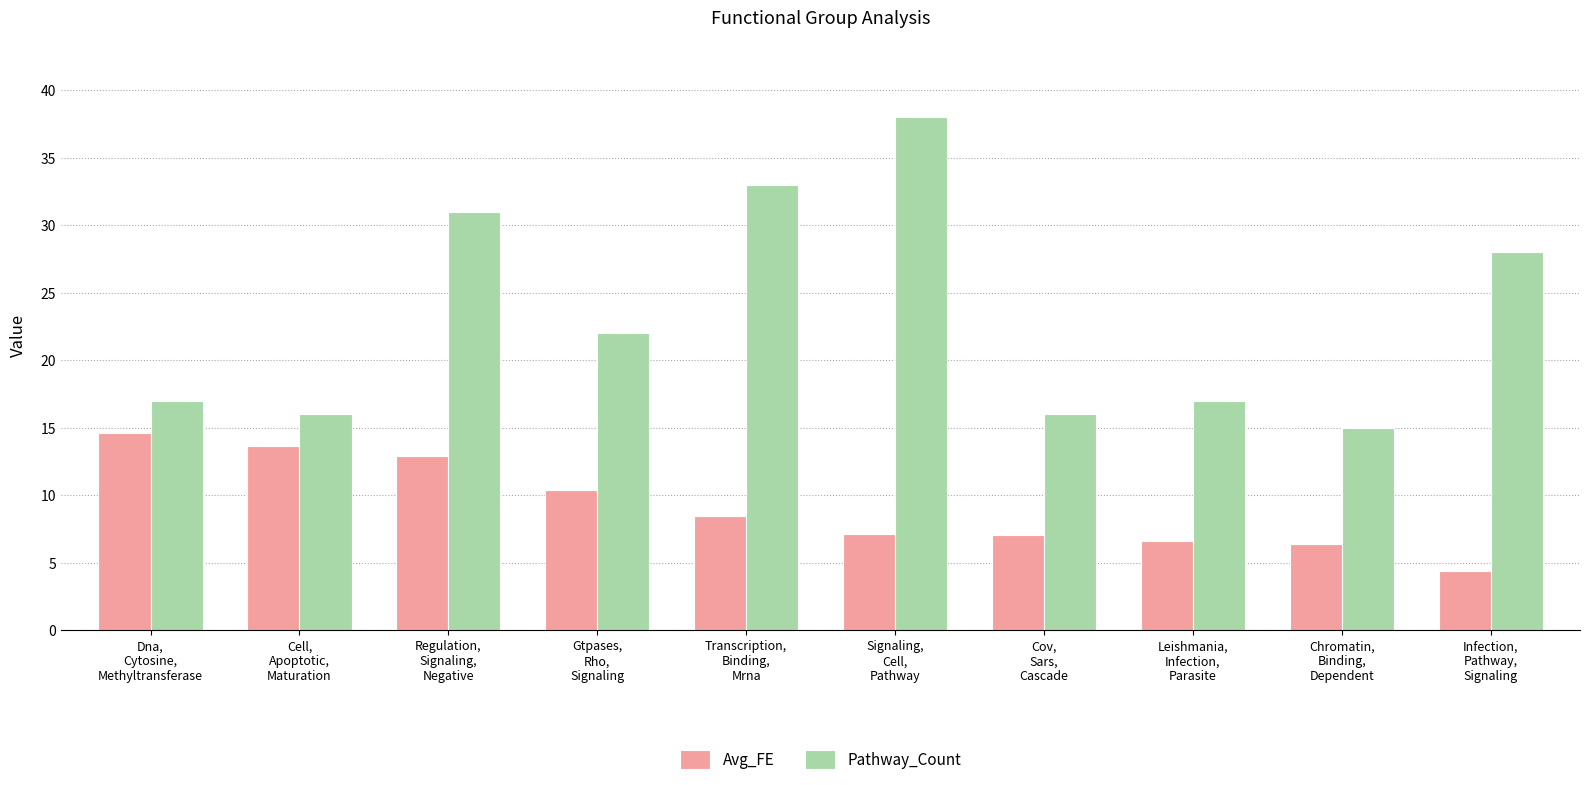

Reading left to right, list all the values displayed in this chart.

Avg_FE: Dna,
Cytosine,
Methyltransferase=14.6	Cell,
Apoptotic,
Maturation=13.6	Regulation,
Signaling,
Negative=12.9	Gtpases,
Rho,
Signaling=10.4	Transcription,
Binding,
Mrna=8.5	Signaling,
Cell,
Pathway=7.1	Cov,
Sars,
Cascade=7.1	Leishmania,
Infection,
Parasite=6.6	Chromatin,
Binding,
Dependent=6.4	Infection,
Pathway,
Signaling=4.4
Pathway_Count: Dna,
Cytosine,
Methyltransferase=17.0	Cell,
Apoptotic,
Maturation=16.0	Regulation,
Signaling,
Negative=31.0	Gtpases,
Rho,
Signaling=22.0	Transcription,
Binding,
Mrna=33.0	Signaling,
Cell,
Pathway=38.0	Cov,
Sars,
Cascade=16.0	Leishmania,
Infection,
Parasite=17.0	Chromatin,
Binding,
Dependent=15.0	Infection,
Pathway,
Signaling=28.0